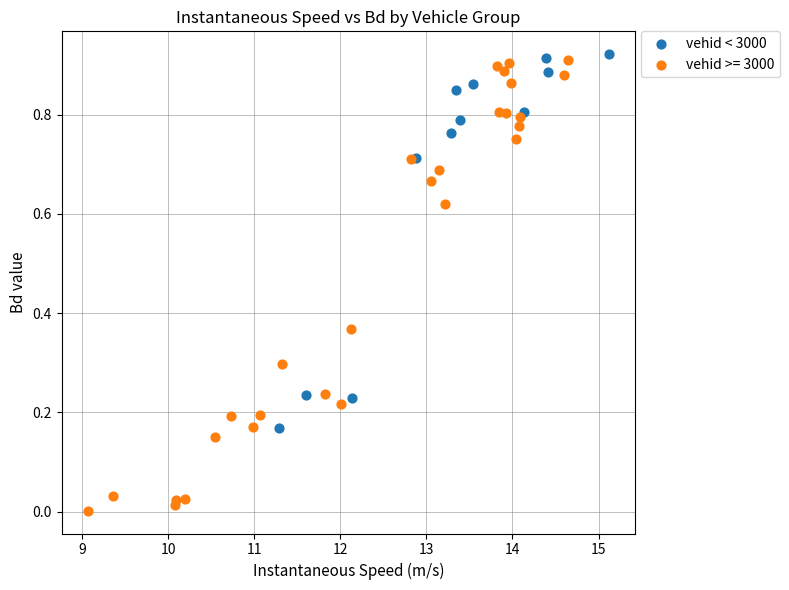

Which series reaches the minimum Y coordinate?

vehid >= 3000